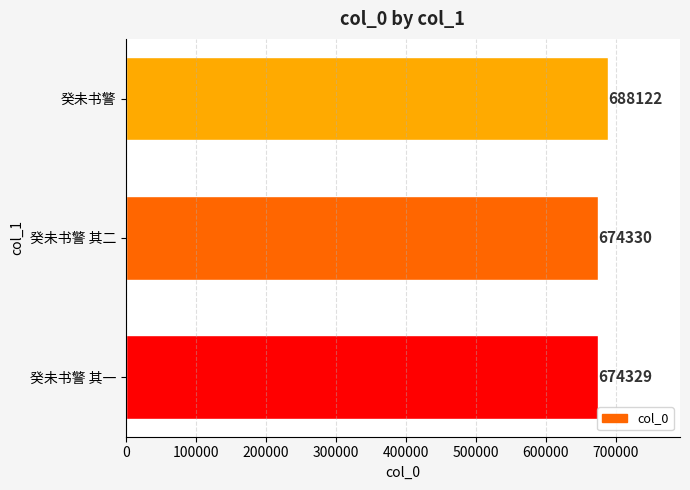

How many bars are there in total?

3